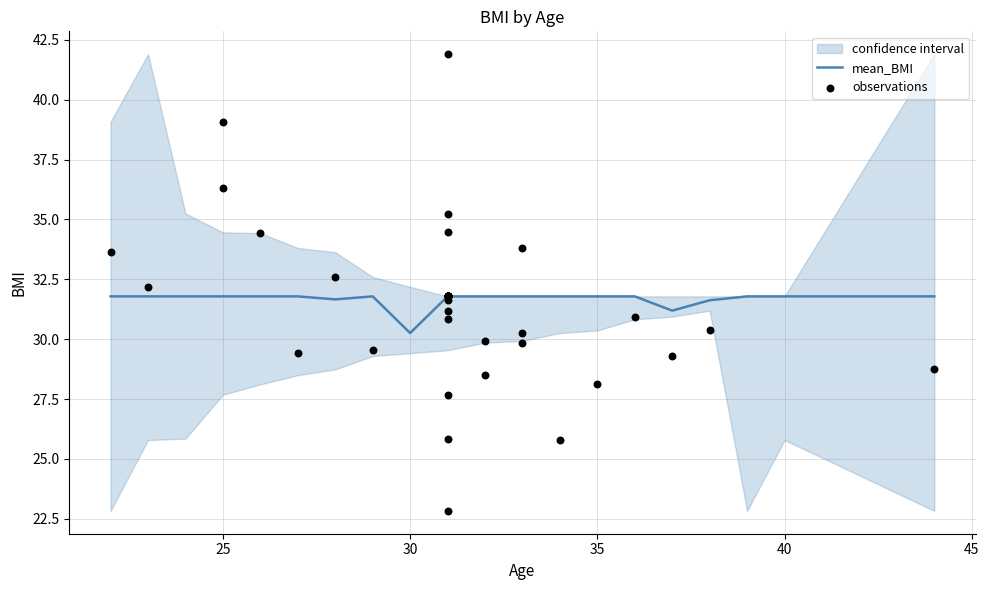

Which series reaches the maximum Y coordinate?

upper_BMI